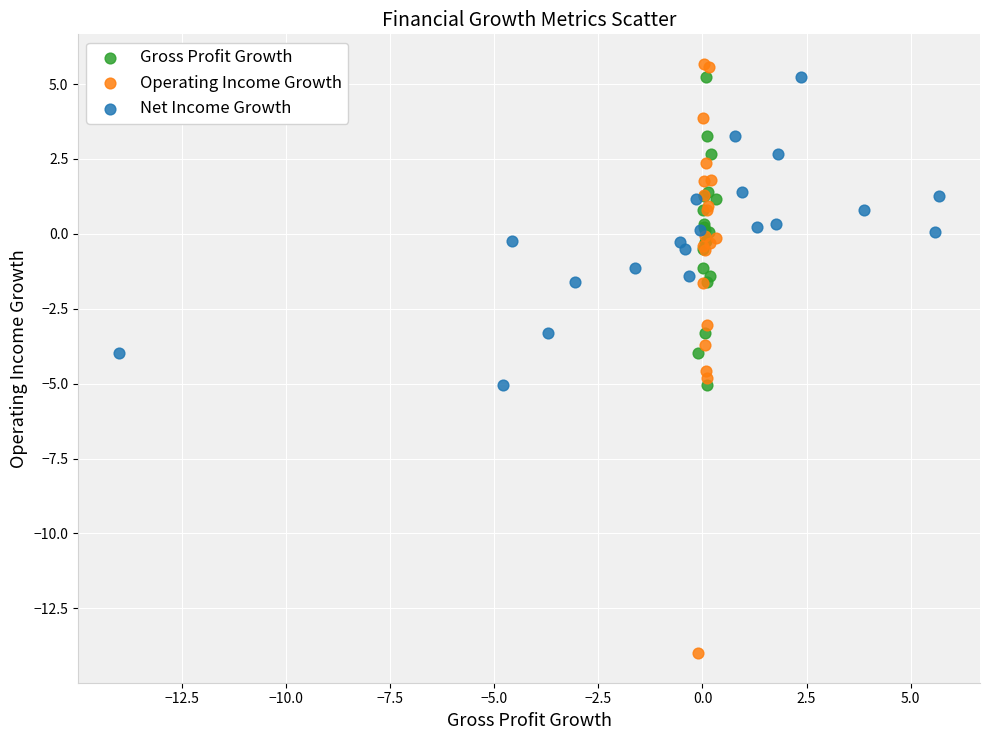

Which series has the largest Y range (max minus min)?

Operating Income Growth